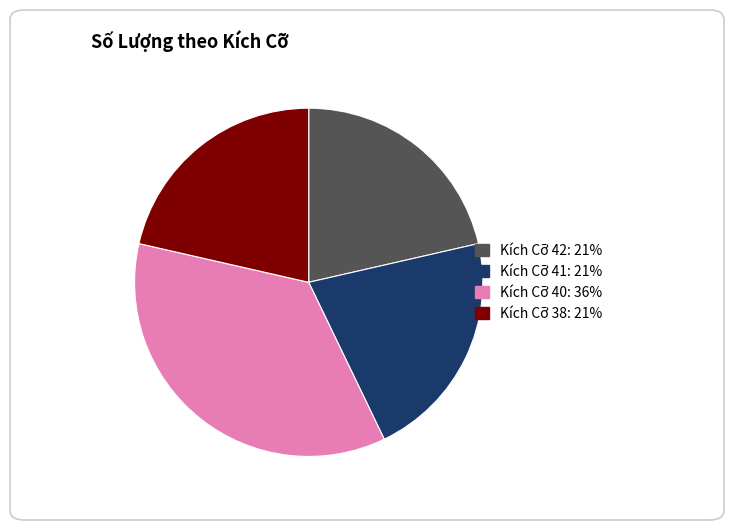

Is there a majority slice in this chart?

No